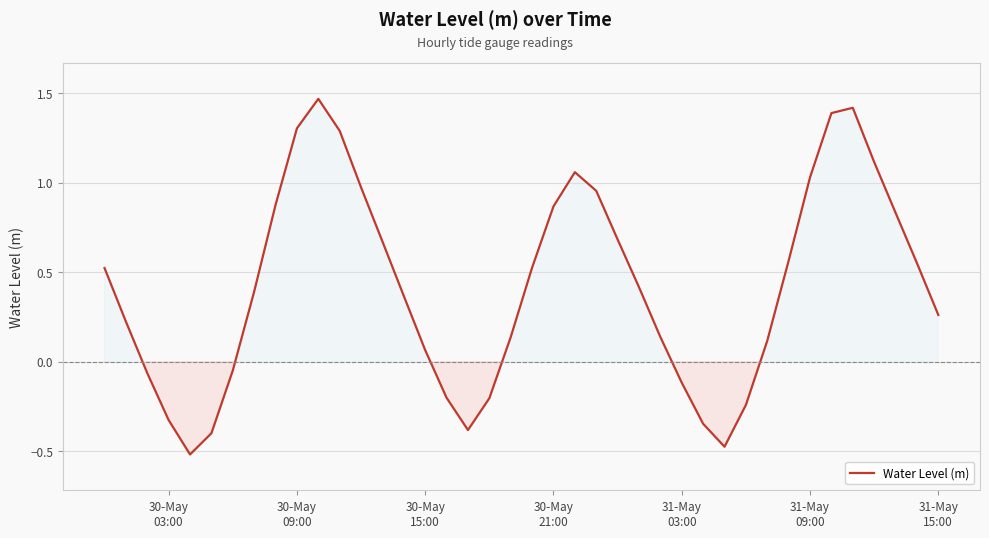

What is the difference between the maximum and minimum values?

2.0